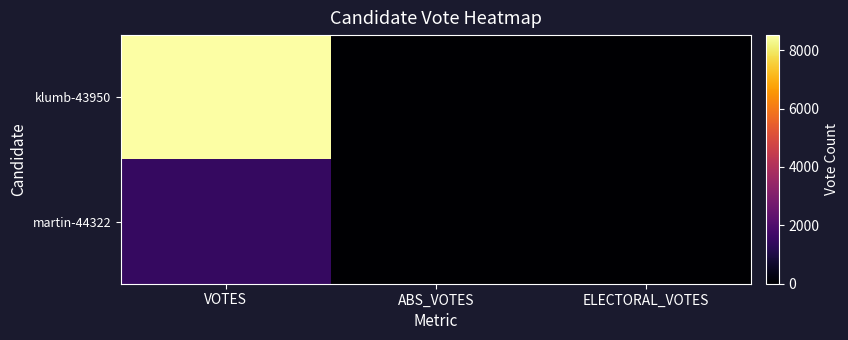

What is the total value across all series at VOTES?

10007